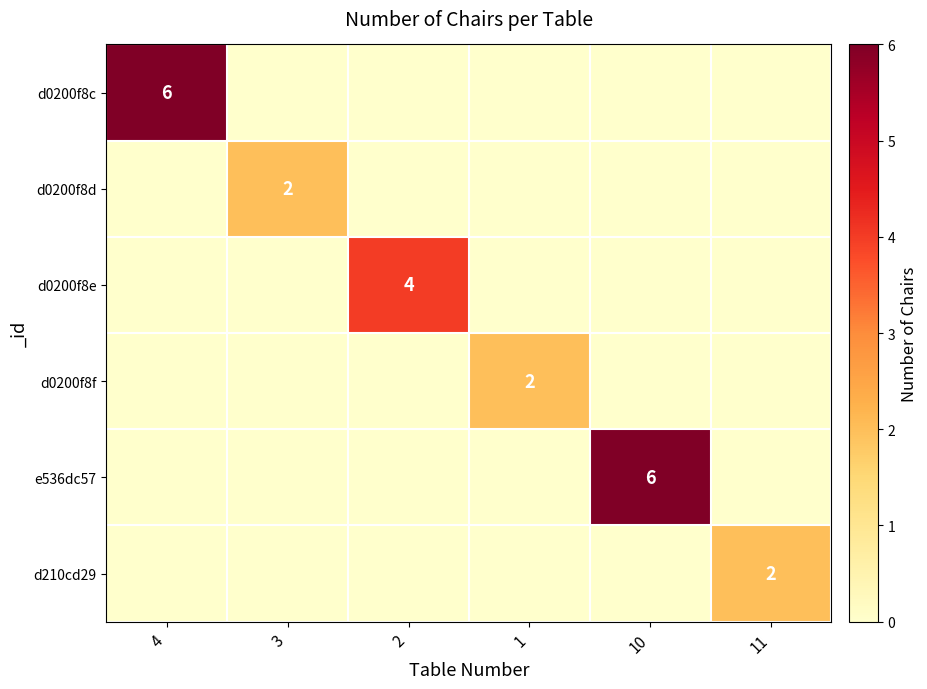

The d0200f8c series shows 6 at 4. True or false?

True